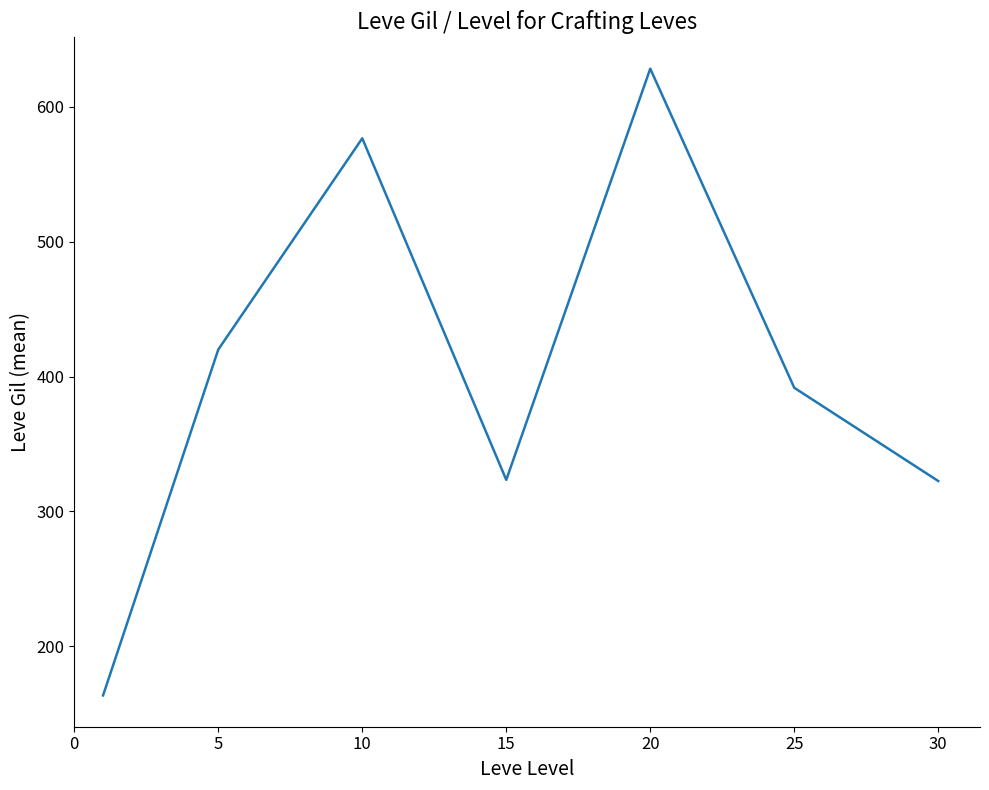

What is the difference between the second highest and minimum values?

413.2